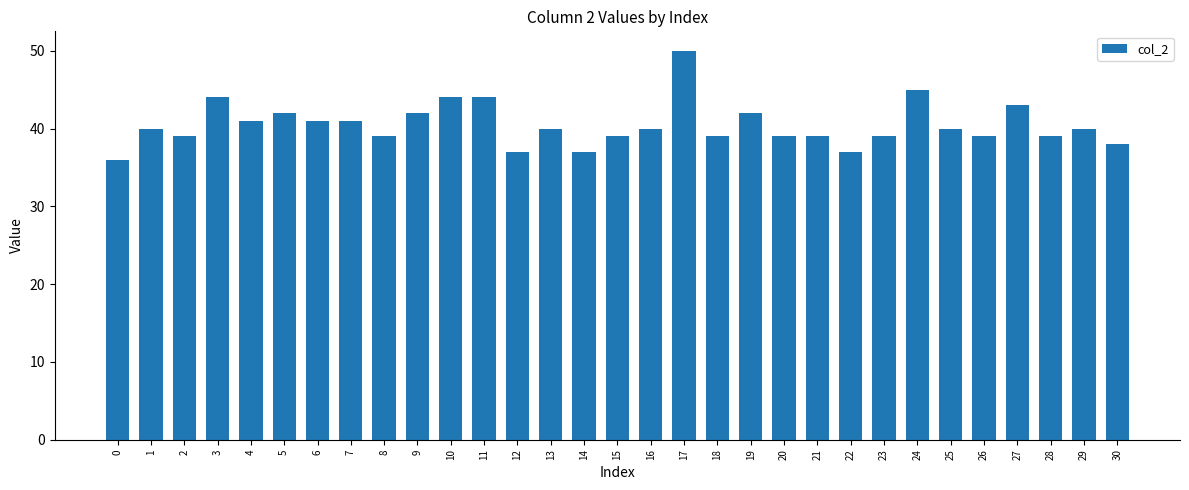

What is the minimum value shown in the chart?

36